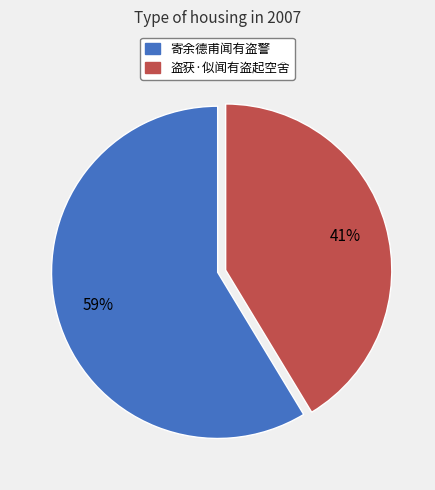

Which slice is the largest?

寄余德甫闻有盗警